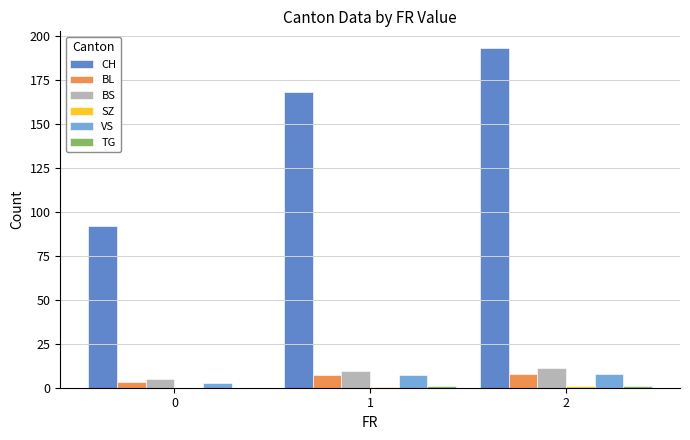

Which series changed the most between 1 and 2?

CH